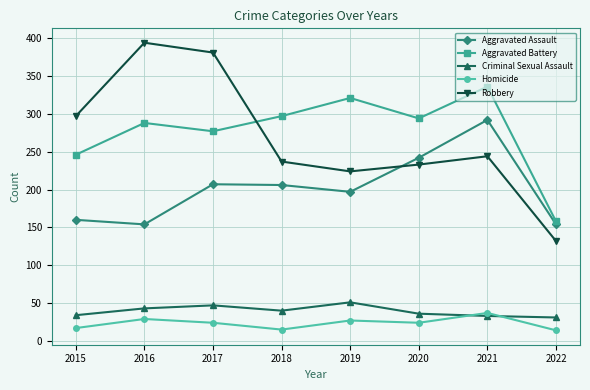

What is the maximum value shown in the chart?

394